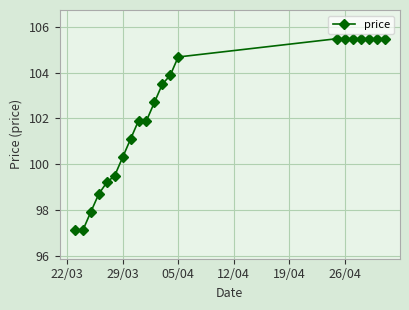

What is the sum of all values?

2148.0